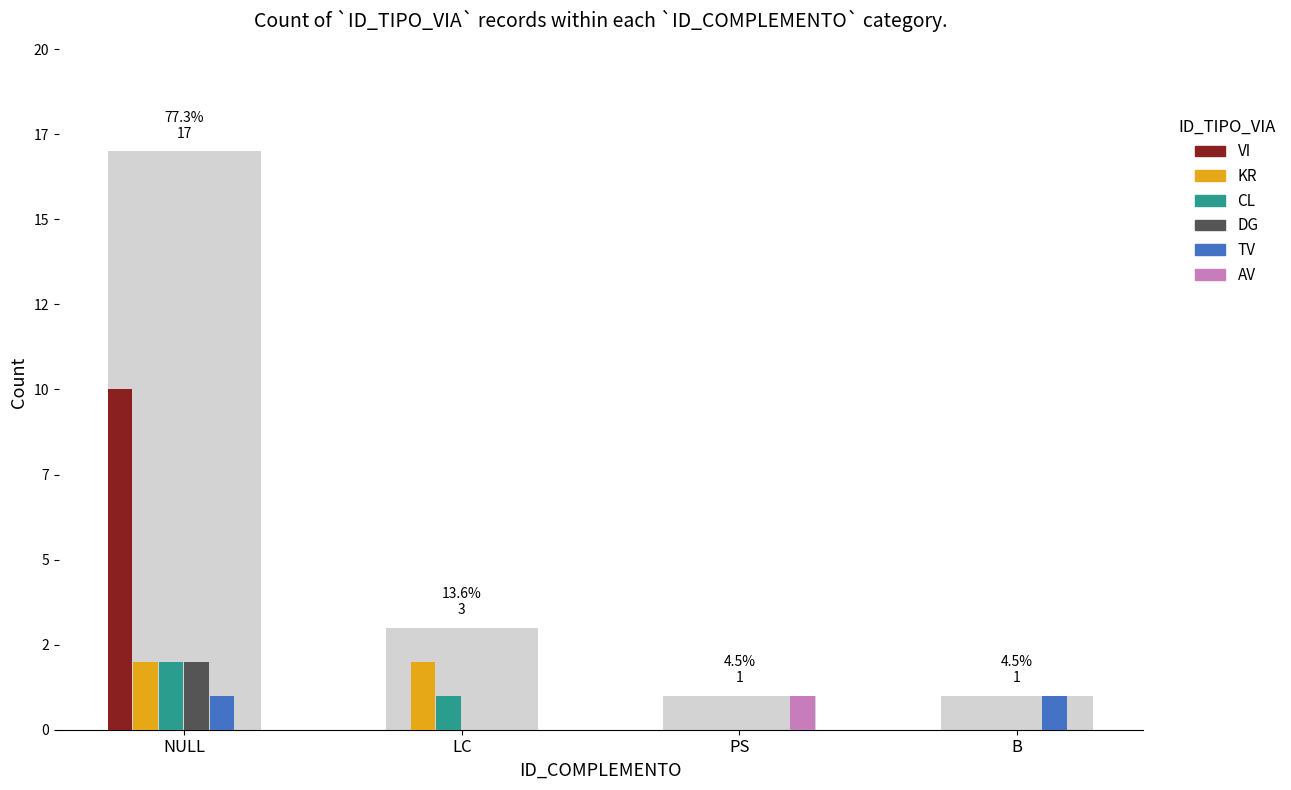

Rank the categories by AV value from highest to lowest.

PS, NULL, LC, B